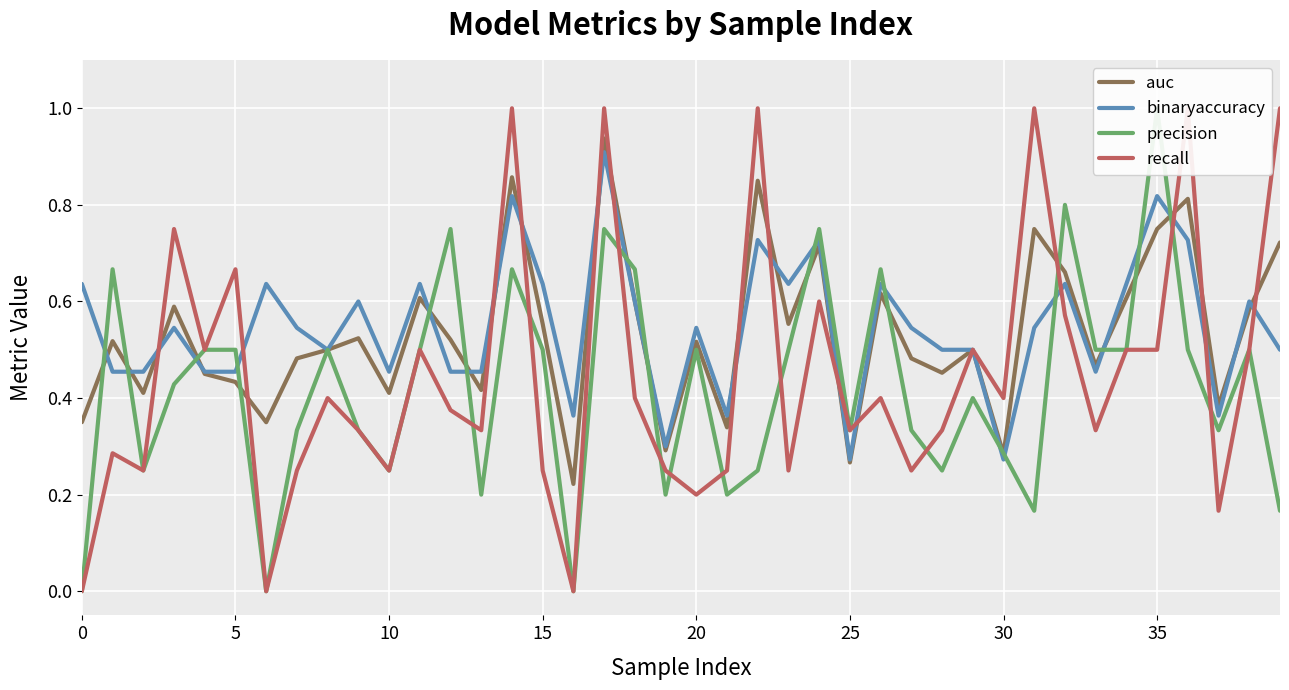

Reading left to right, list all the values displayed in this chart.

auc: 0.3	0.5	0.4	0.6	0.5	0.4	0.3	0.5	0.5	0.5	0.4	0.6	0.5	0.4	0.9	0.6	0.2	0.9	0.6	0.3	0.5	0.3	0.8	0.6	0.7	0.3	0.6	0.5	0.5	0.5	0.3	0.8	0.7	0.5	0.6	0.8	0.8	0.4	0.6	0.7
binaryaccuracy: 0.6	0.5	0.5	0.5	0.5	0.5	0.6	0.5	0.5	0.6	0.5	0.6	0.5	0.5	0.8	0.6	0.4	0.9	0.6	0.3	0.5	0.4	0.7	0.6	0.7	0.3	0.6	0.5	0.5	0.5	0.3	0.5	0.6	0.5	0.6	0.8	0.7	0.4	0.6	0.5
precision: 0.0	0.7	0.2	0.4	0.5	0.5	0.0	0.3	0.5	0.3	0.2	0.5	0.8	0.2	0.7	0.5	0.0	0.8	0.7	0.2	0.5	0.2	0.2	0.5	0.8	0.3	0.7	0.3	0.2	0.4	0.3	0.2	0.8	0.5	0.5	1.0	0.5	0.3	0.5	0.2
recall: 0.0	0.3	0.2	0.8	0.5	0.7	0.0	0.2	0.4	0.3	0.2	0.5	0.4	0.3	1.0	0.2	0.0	1.0	0.4	0.2	0.2	0.2	1.0	0.2	0.6	0.3	0.4	0.2	0.3	0.5	0.4	1.0	0.6	0.3	0.5	0.5	1.0	0.2	0.5	1.0